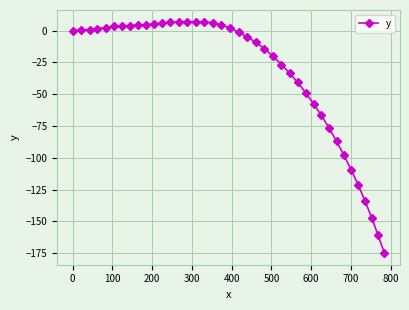

What is the greatest value displayed?

7.1